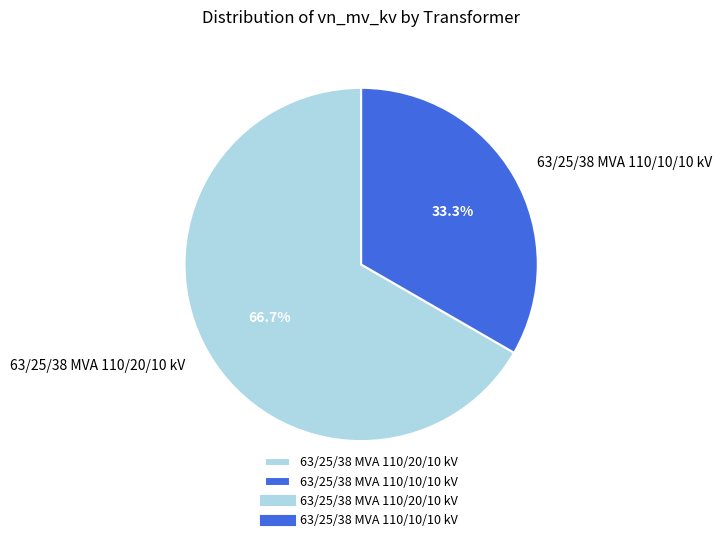

Which category has the smallest portion of the pie?

63/25/38 MVA 110/10/10 kV